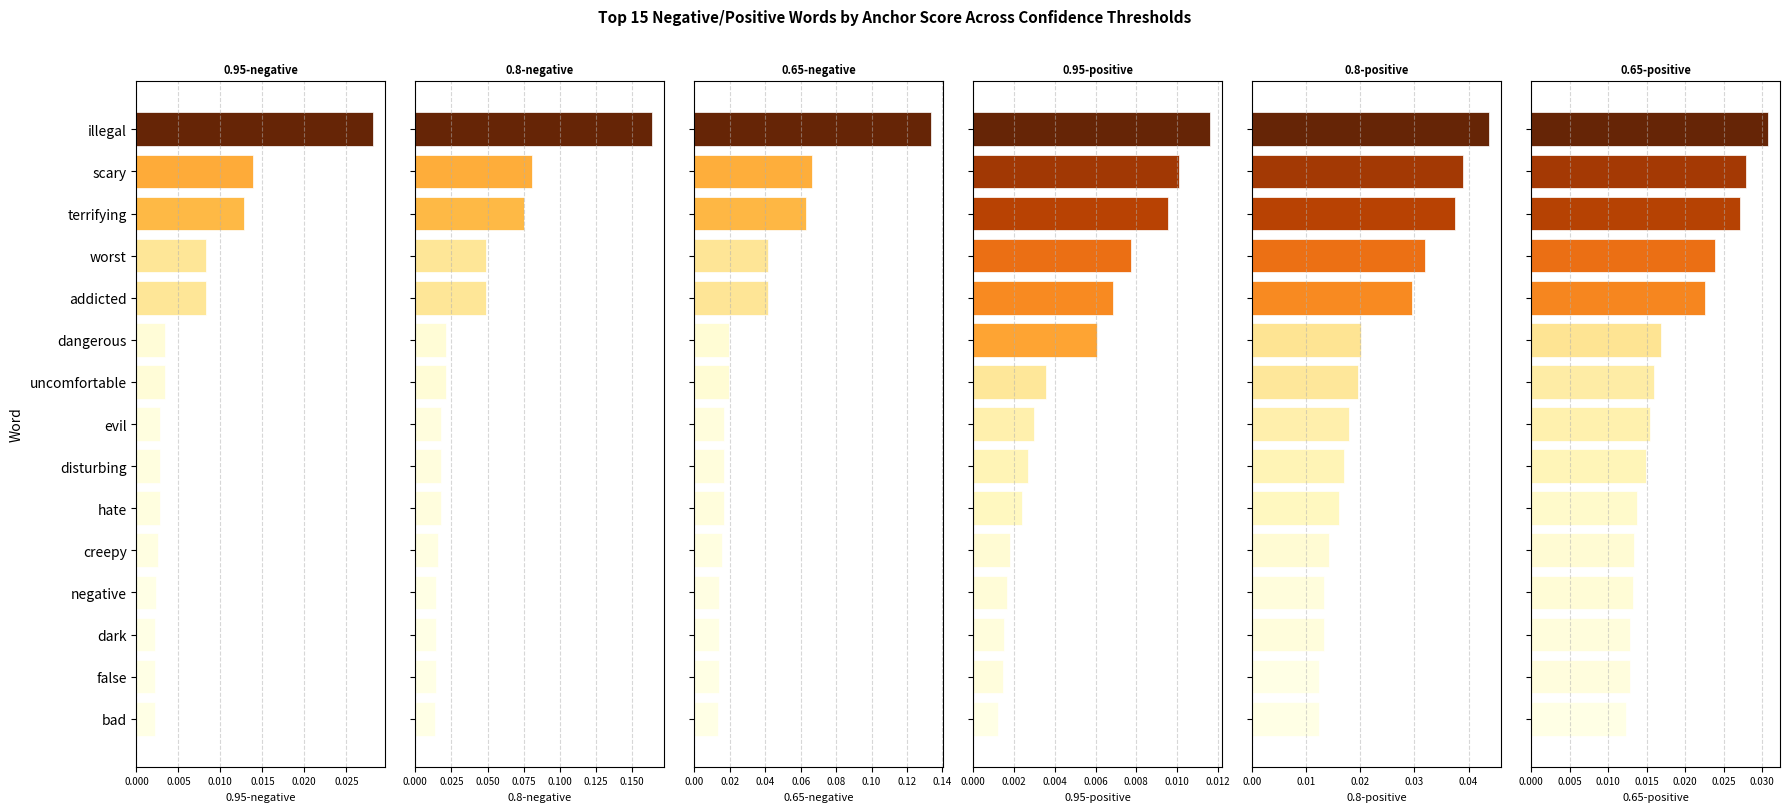

Read the 0.65-negative anchor score value at scary.

0.1